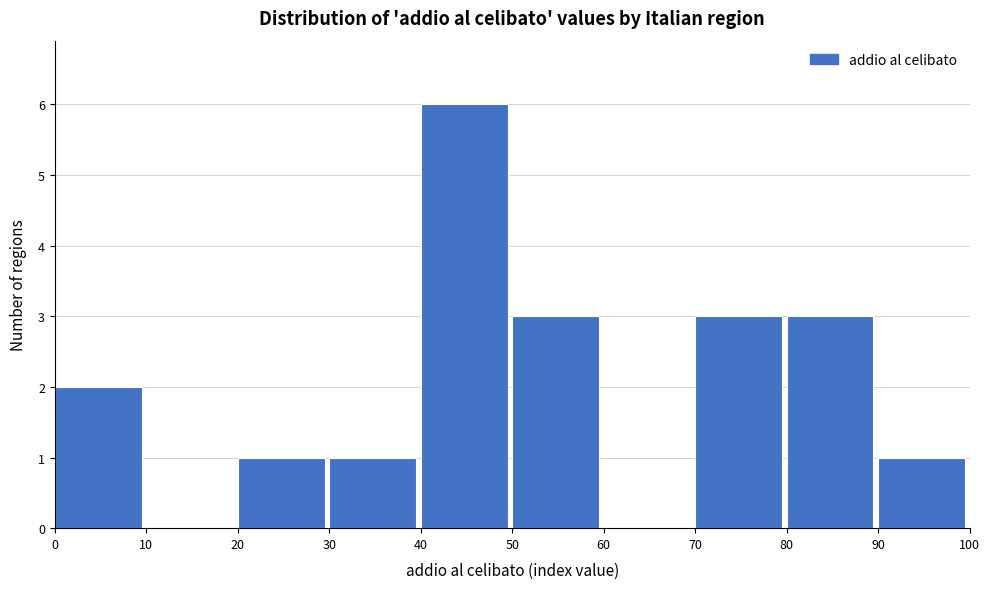

What is the height of the bar covering 80 to 90 on the x-axis? The values are not printed on the chart, so give them approximately, as read against the axis.

3